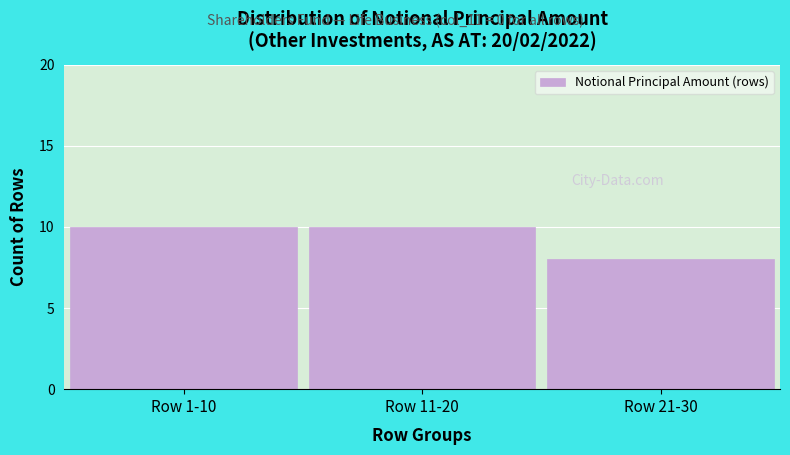

Reading left to right, transcribe all the data shown in this chart.

10	10	8